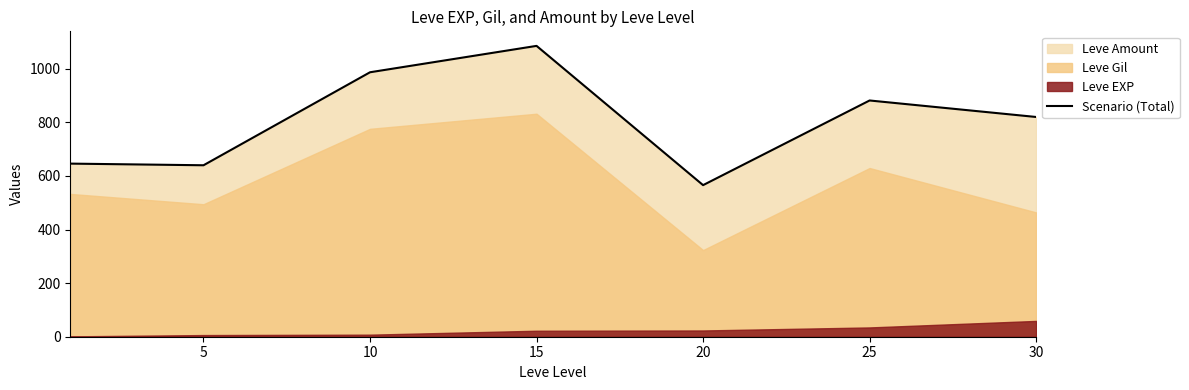

The value at 20 is 565.8. True or false?

True